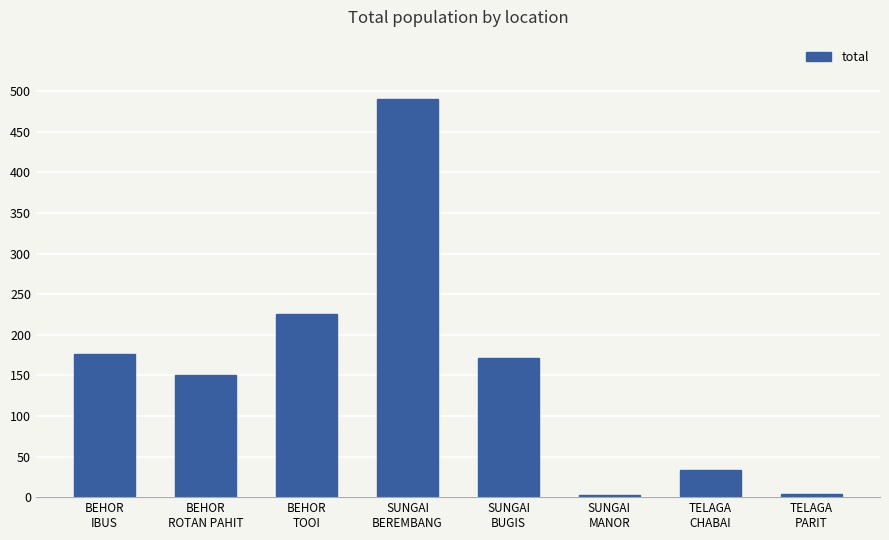

What is the value of the 5th bar from the left?

172